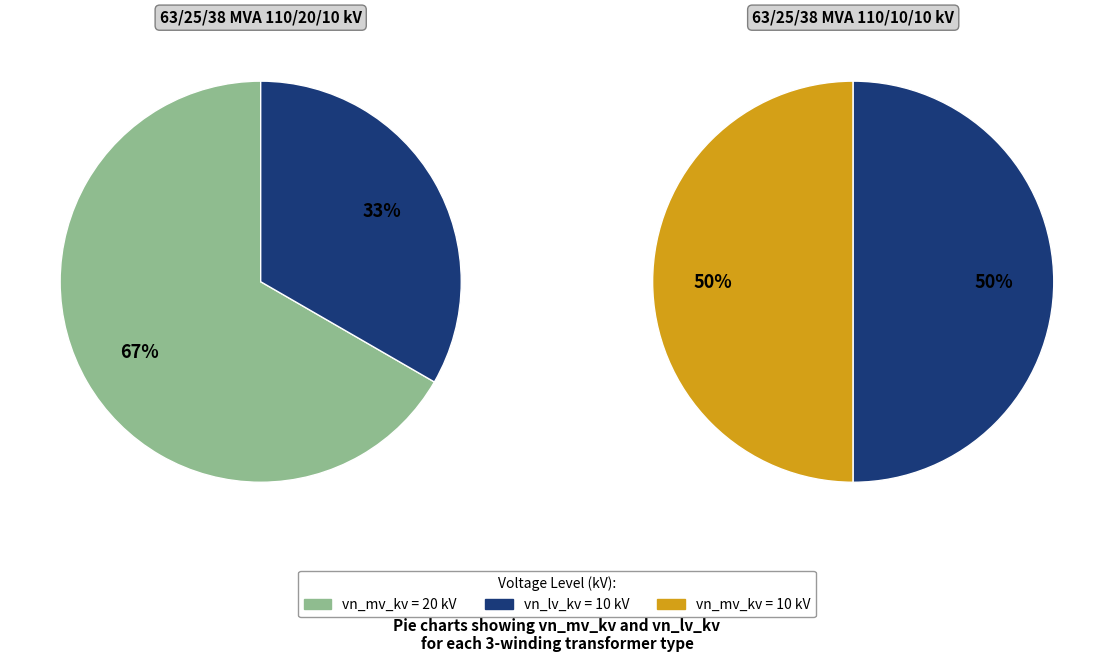

What is the smallest slice in the pie chart?

vn_lv_kv